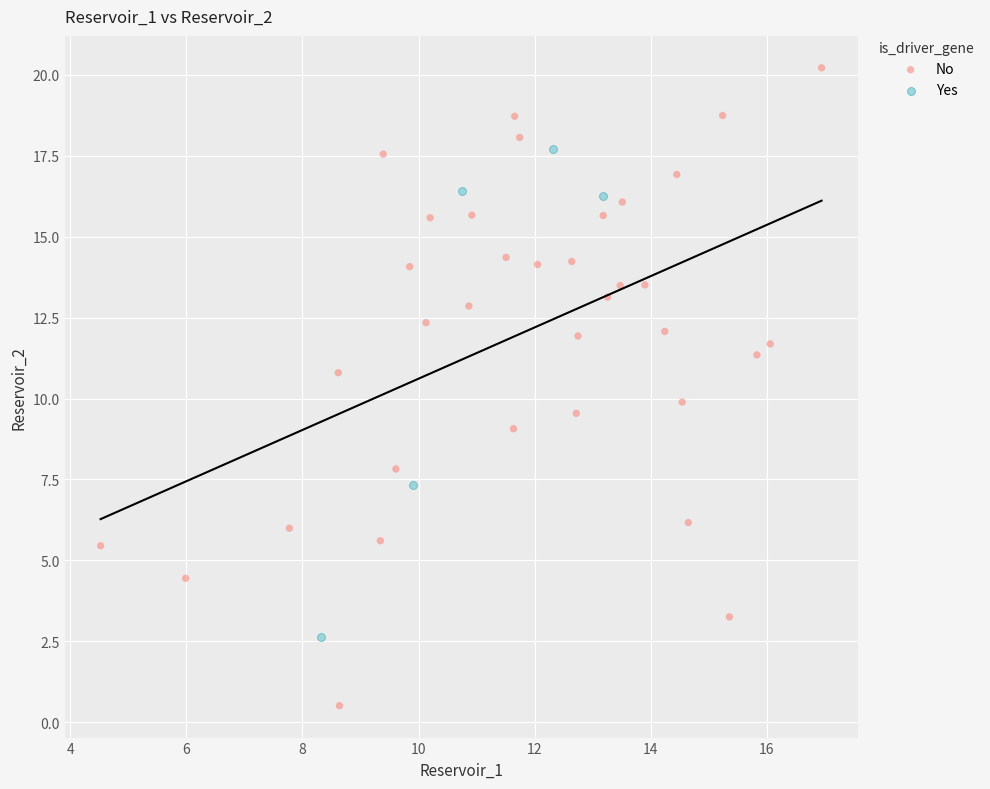

Which series contains the lowest Y value?

No